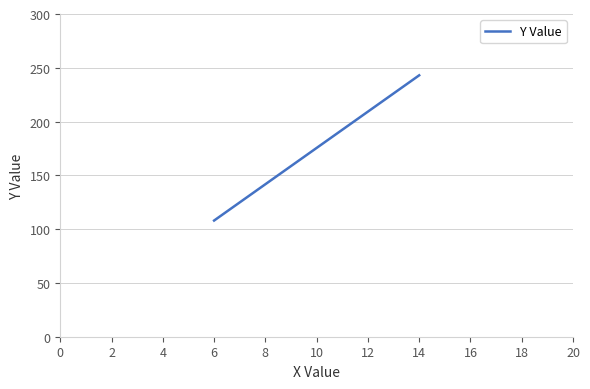

Count the values in the range 108 to 243.

2